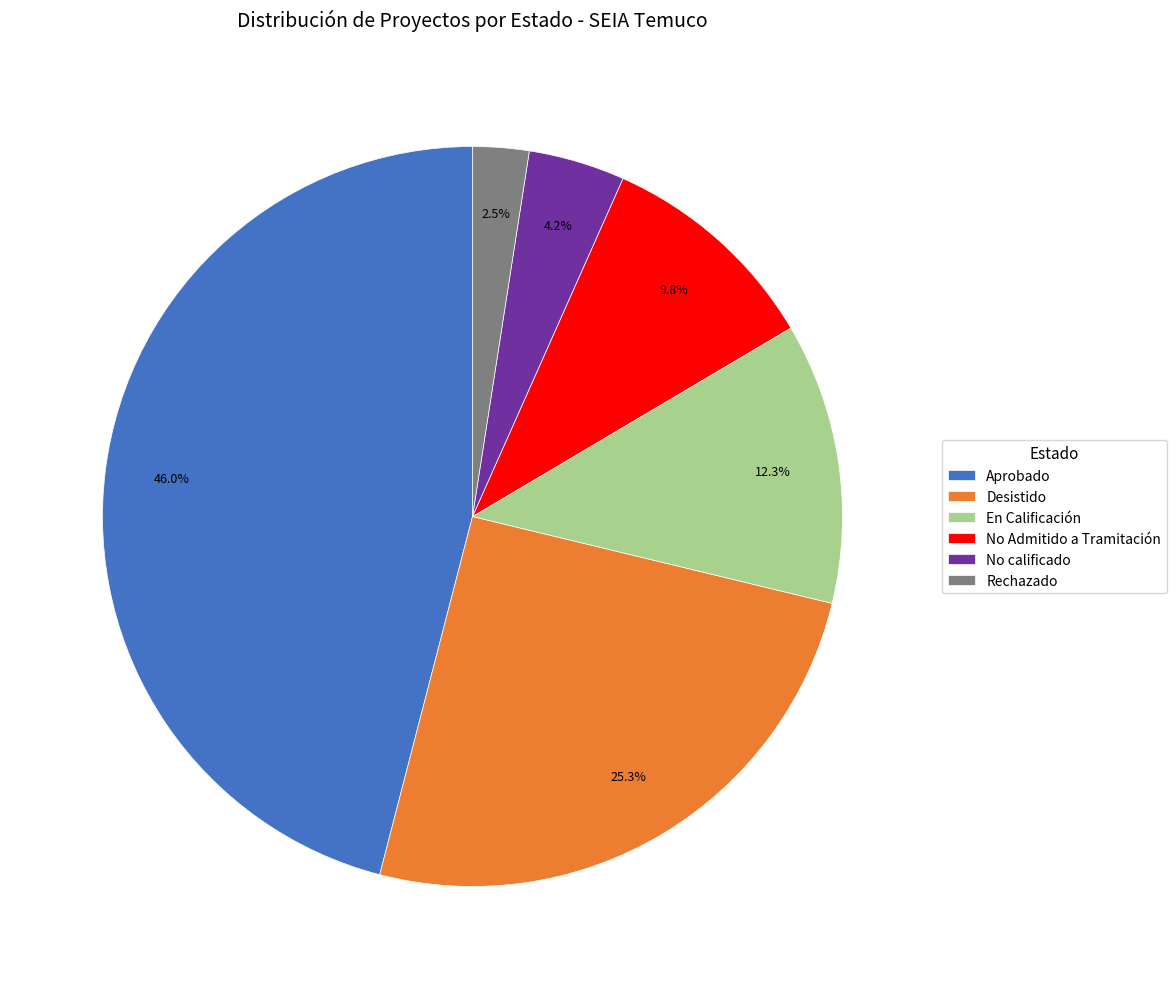

Rank the categories by value from highest to lowest.

Aprobado, Desistido, En Calificación, No Admitido a Tramitación, No calificado, Rechazado